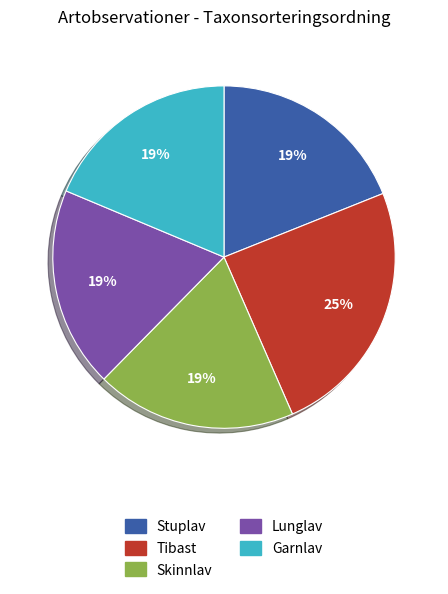

Which category has the biggest portion of the pie?

Tibast